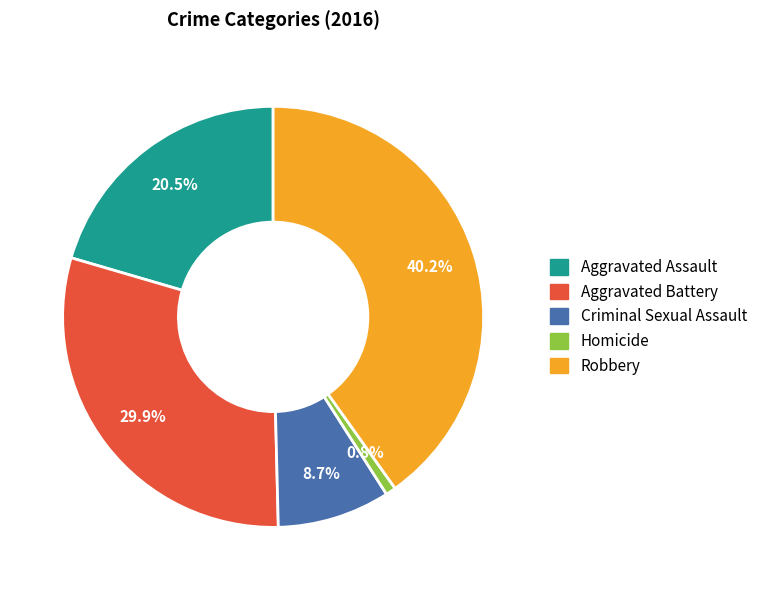

To the nearest percent, what portion does Criminal Sexual Assault represent?

9%